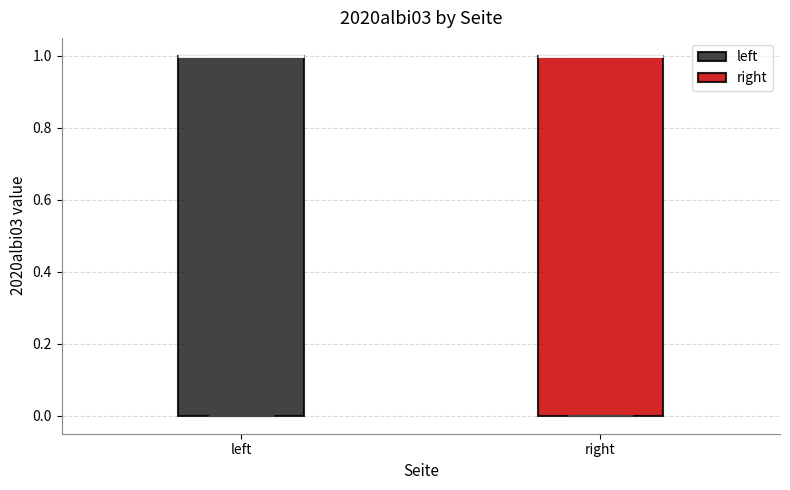

Reading left to right, transcribe this box plot: for each box, give where its median line is, the range the box spans, and where its two whiskers end, as read against the y-axis. The values are not printed on the chart, so give them approximately, as read against the axis.

left: median 1 (drawn on the box's upper edge), box 0 to 1, whiskers 0 to 1
right: median 1 (drawn on the box's upper edge), box 0 to 1, whiskers 0 to 1